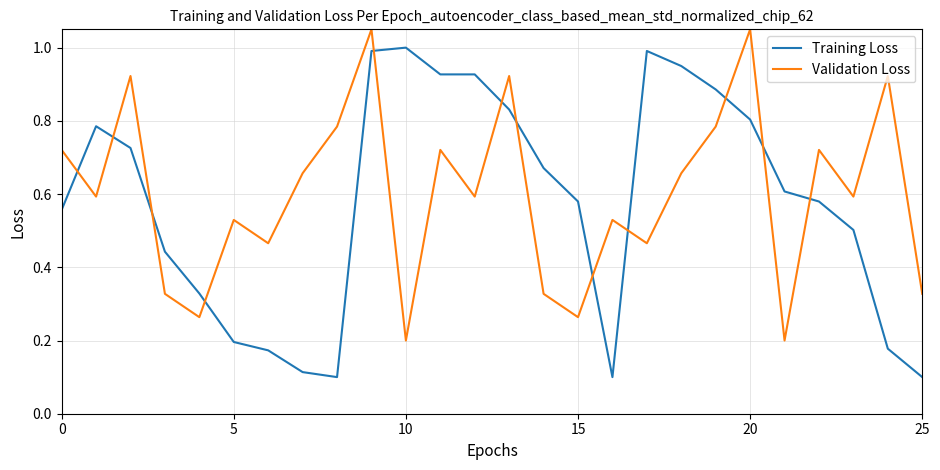

Which series ends up on top after the final intersection of Validation Loss and Training Loss?

Validation Loss